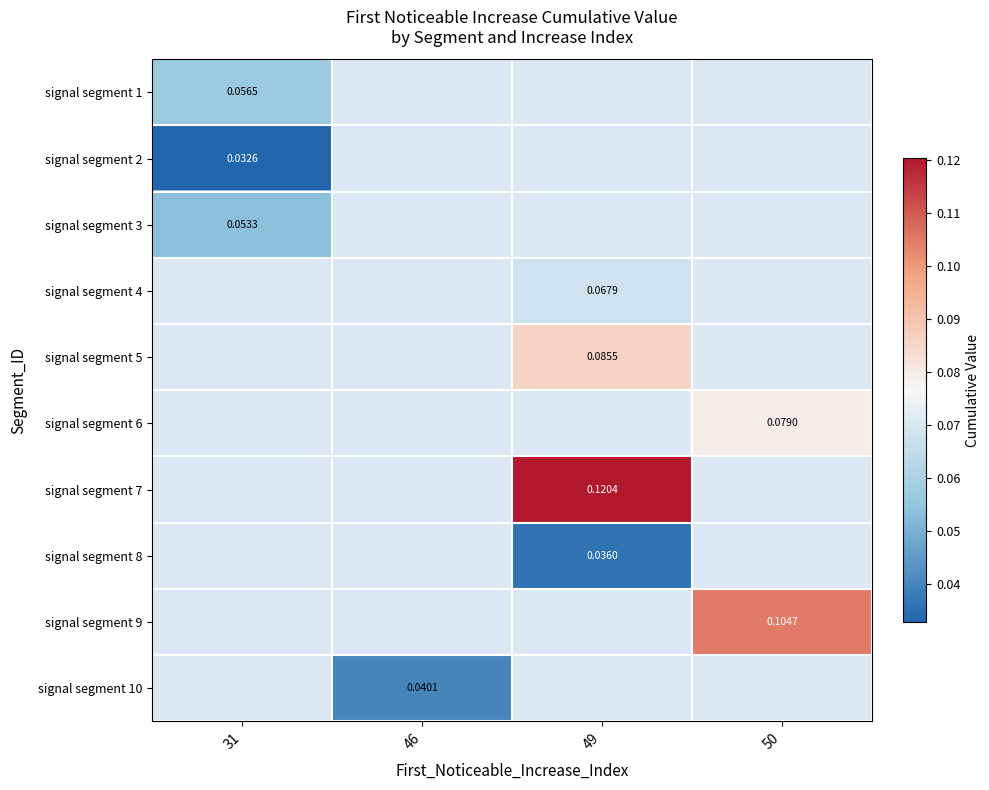

Is the value of signal segment 1 at 31 greater than the value of signal segment 10 at 50?

No